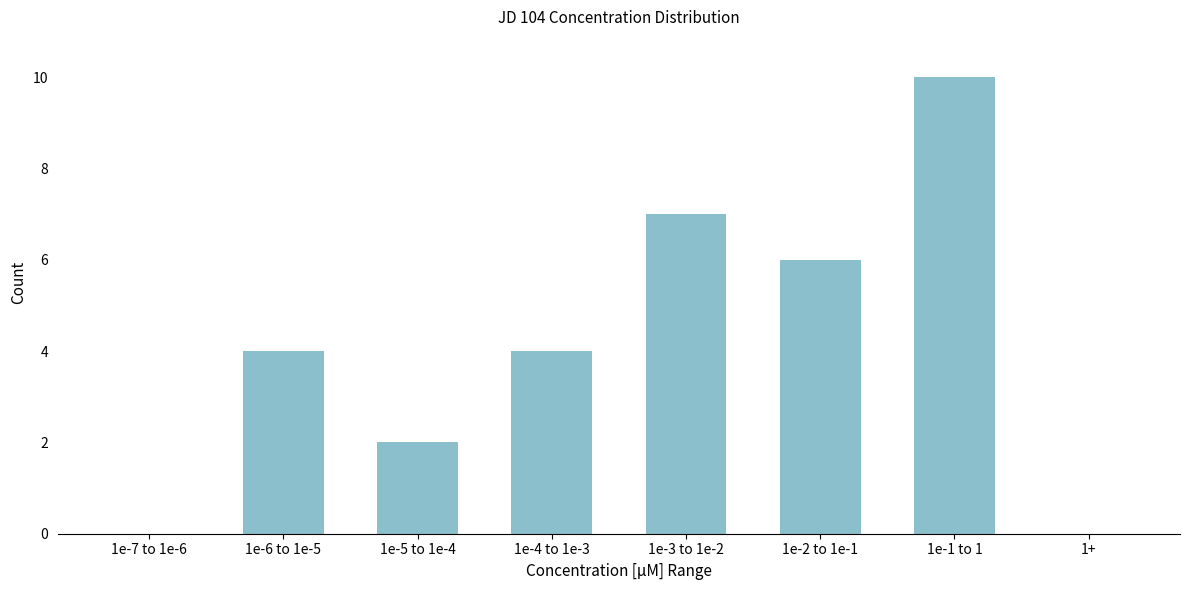

Reading right to left, extract all data points from this chart.

1+=0	1e-1 to 1=10	1e-2 to 1e-1=6	1e-3 to 1e-2=7	1e-4 to 1e-3=4	1e-5 to 1e-4=2	1e-6 to 1e-5=4	1e-7 to 1e-6=0